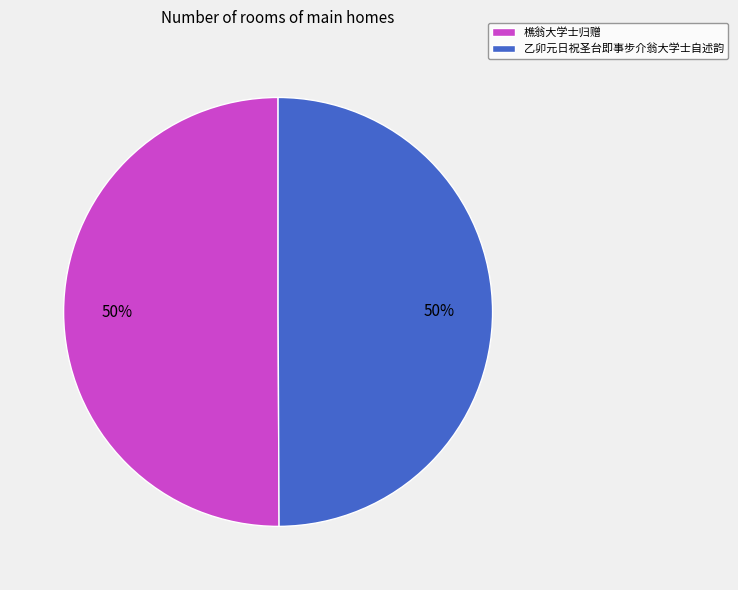

Is it true that 乙卯元日祝圣台即事步介翁大学士自述韵 is 50% of the pie?

True